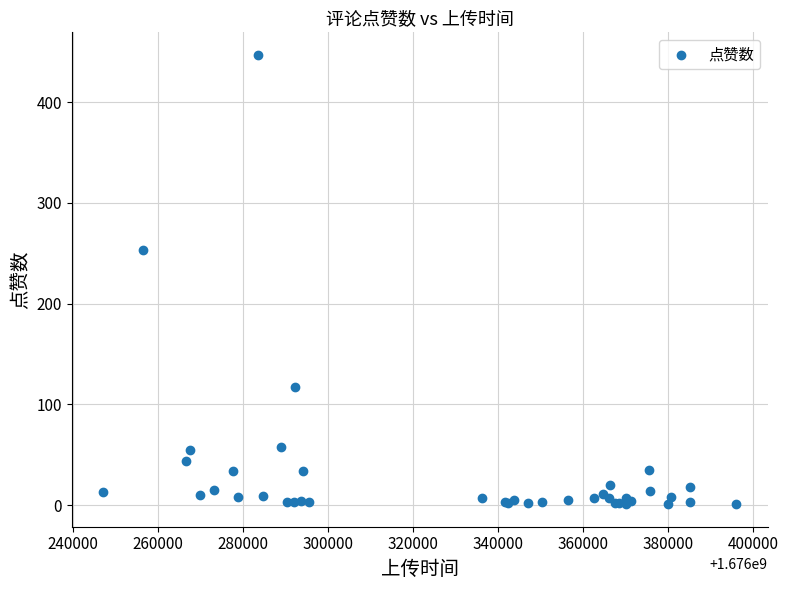

What Y value in the scatter plot is closest to 224?

253